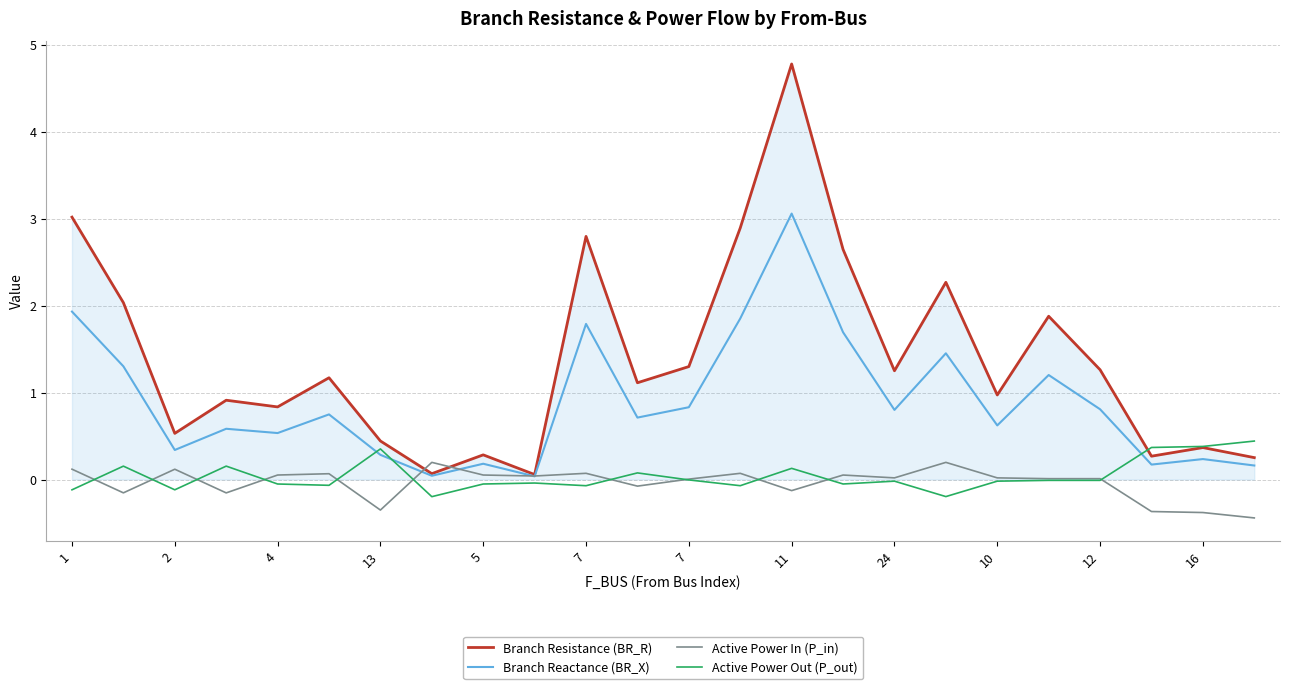

True or false: Active Power Out (P_out) and Branch Reactance (BR_X) cross at least once.

True